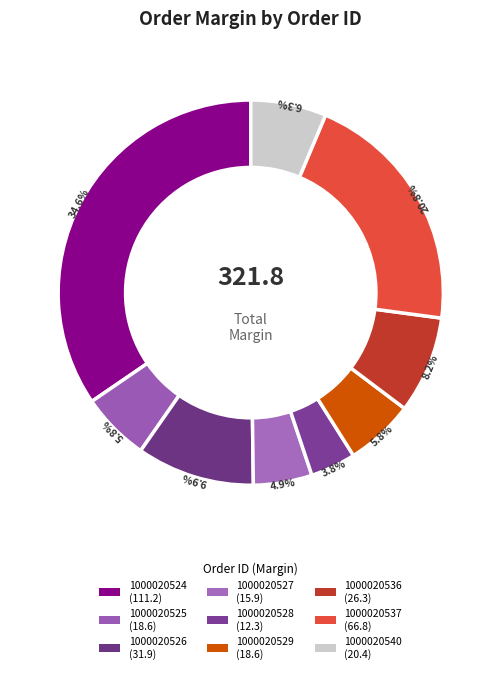

Count the number of slices in the pie.

9